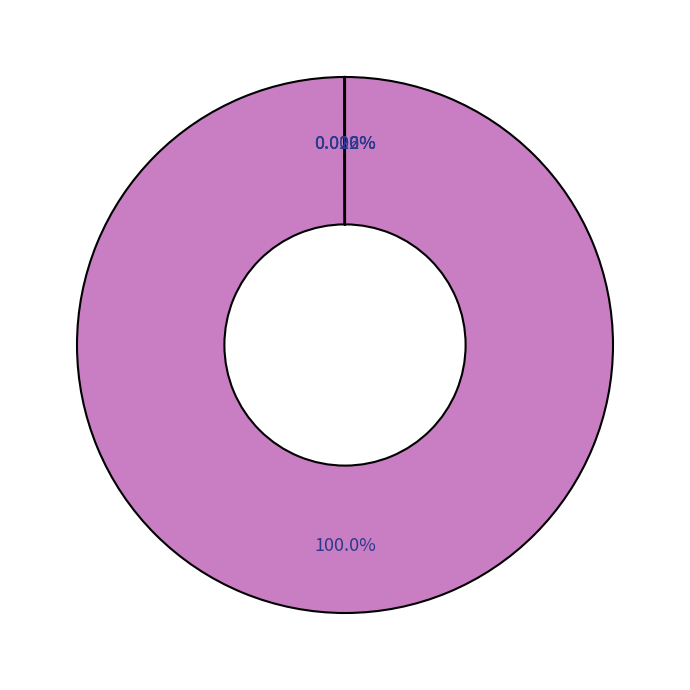

What is the majority slice?

MAPE